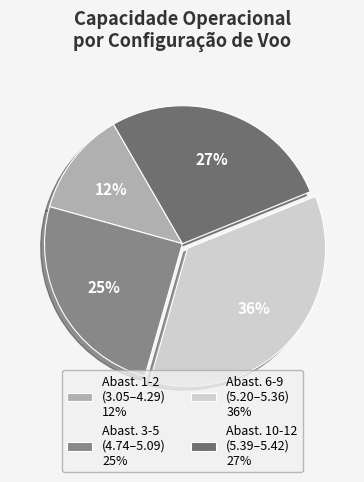

Do Abast. 3-5 (4.74–5.09) 25% and Abast. 10-12 (5.39–5.42) 27% together represent more than half of the pie?

Yes